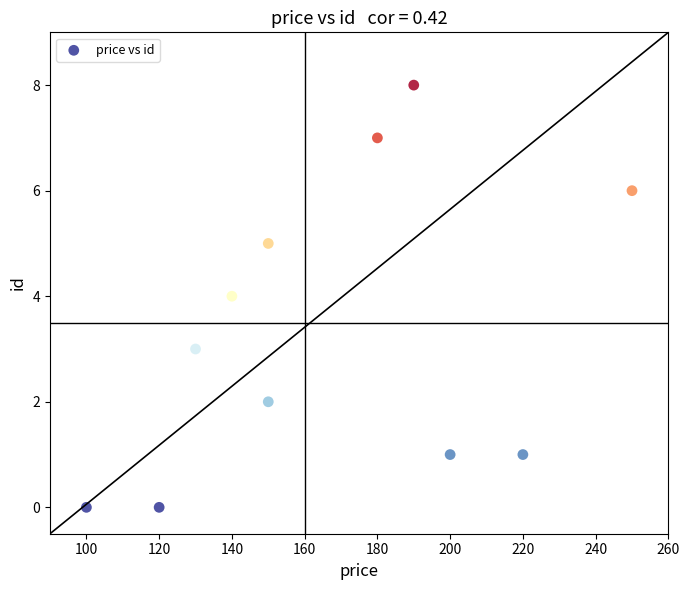

What is the average X value?

166